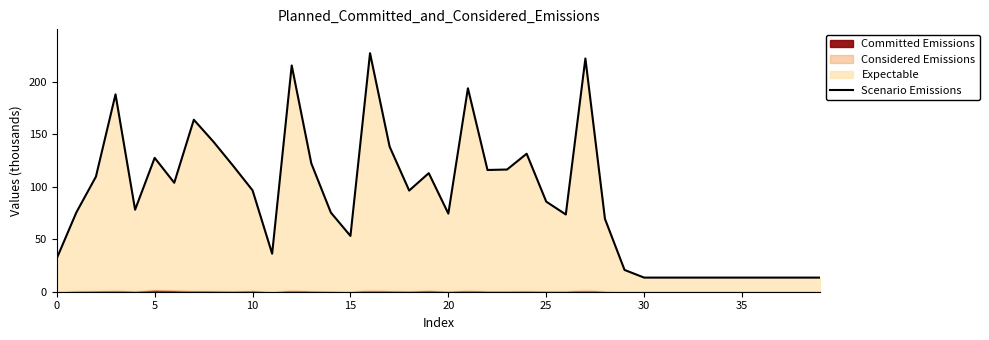

What is the greatest value displayed?

227.0